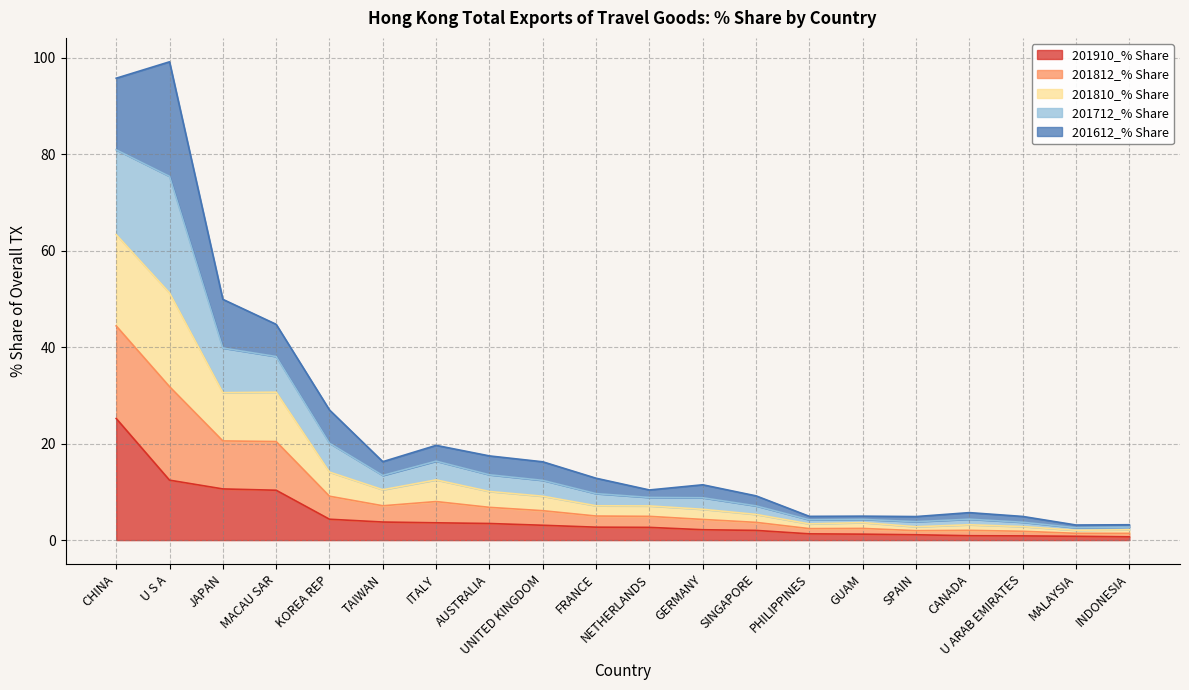

True or false: 201812_% Share has more than 0 interior local peaks.

True